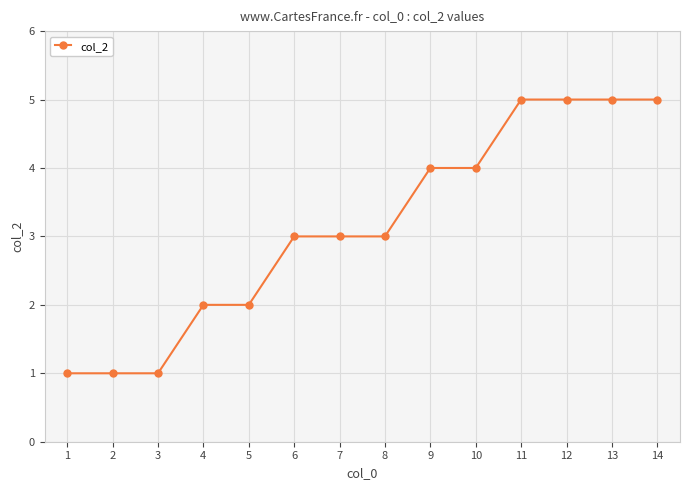

What is the value of the 11th point from the left?

5